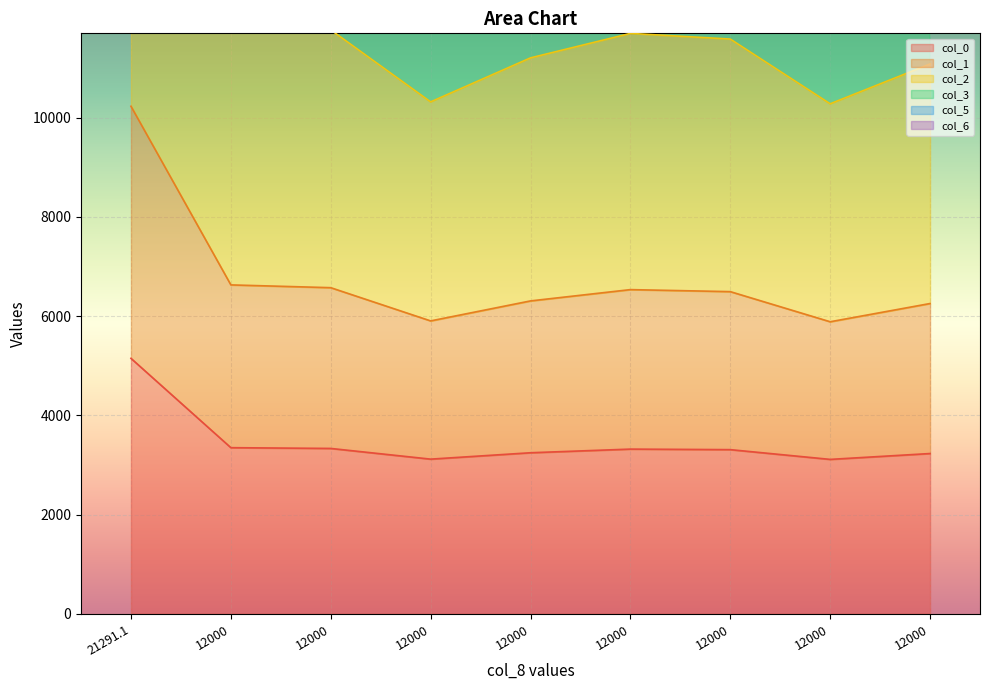

True or false: col_5 has more than 0 points higher than both neighbors.

True